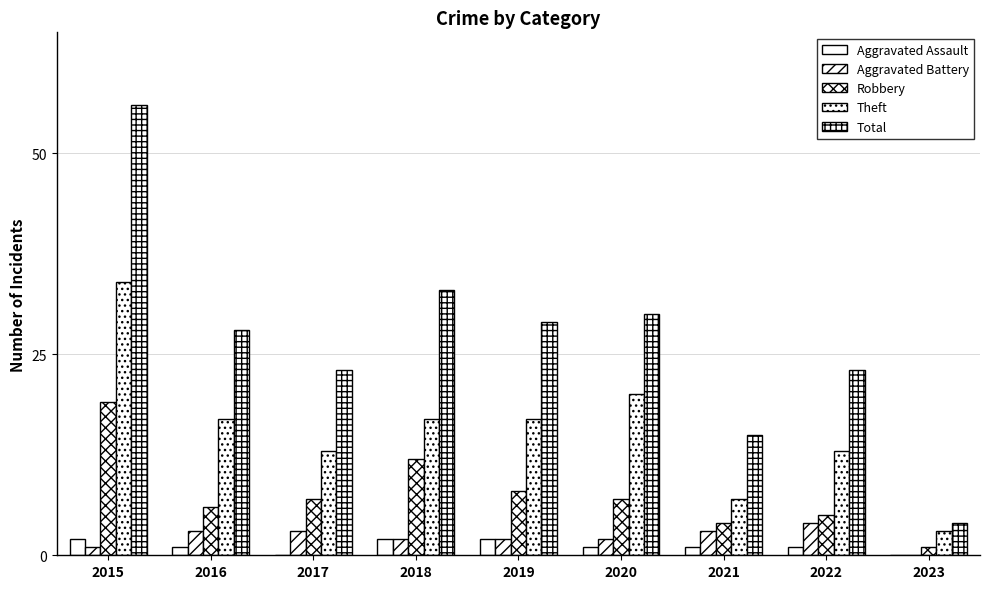

The value of Total at 2016 is 28. True or false?

True